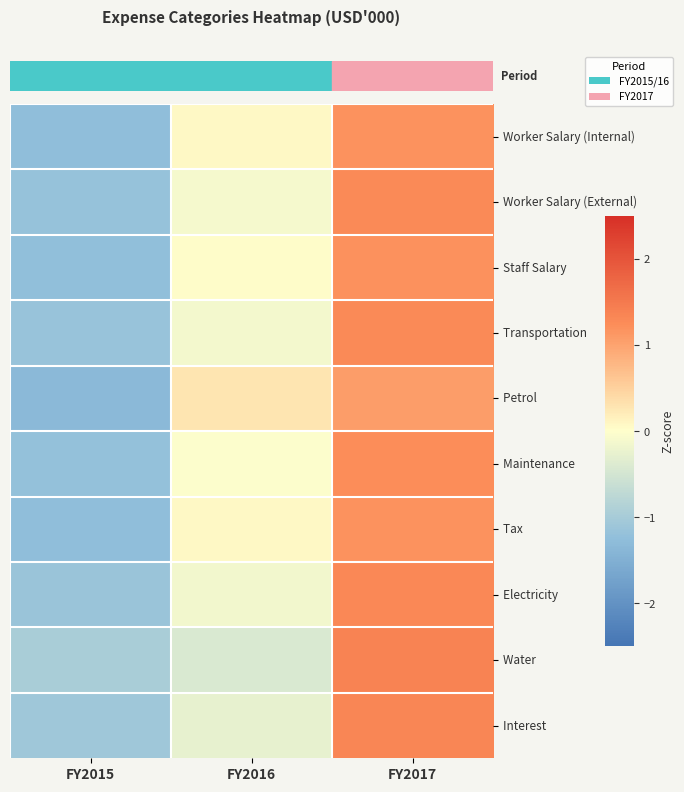

Count the number of categories in the chart.

3